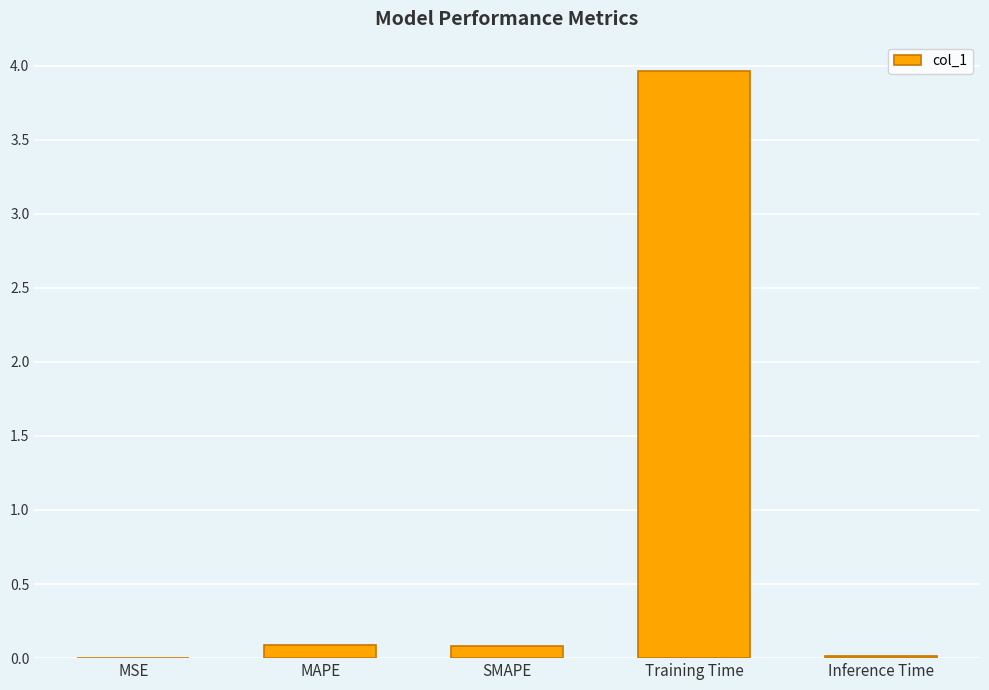

What is the change in value from MAPE to Training Time?

+3.9